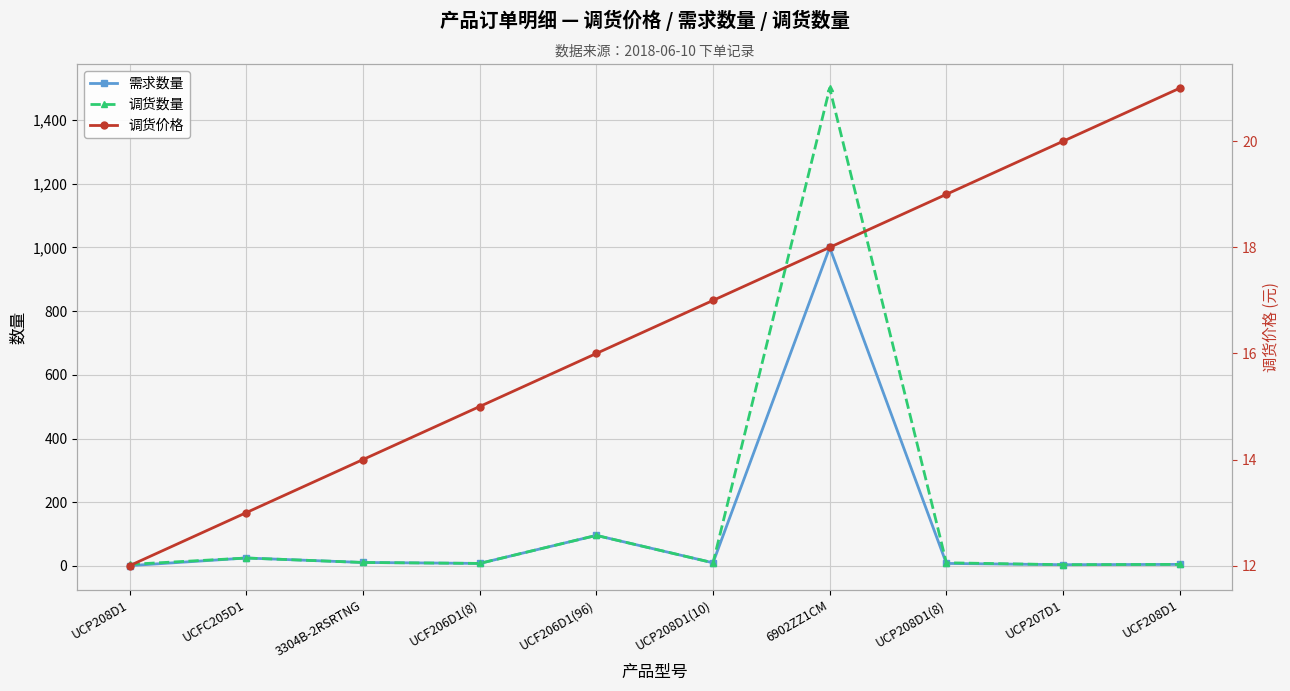

Rank the categories by 调货价格 value from highest to lowest.

UCF208D1, UCP207D1, UCP208D1(8), 6902ZZ1CM, UCP208D1(10), UCF206D1(96), UCF206D1(8), 3304B-2RSRTNG, UCFC205D1, UCP208D1